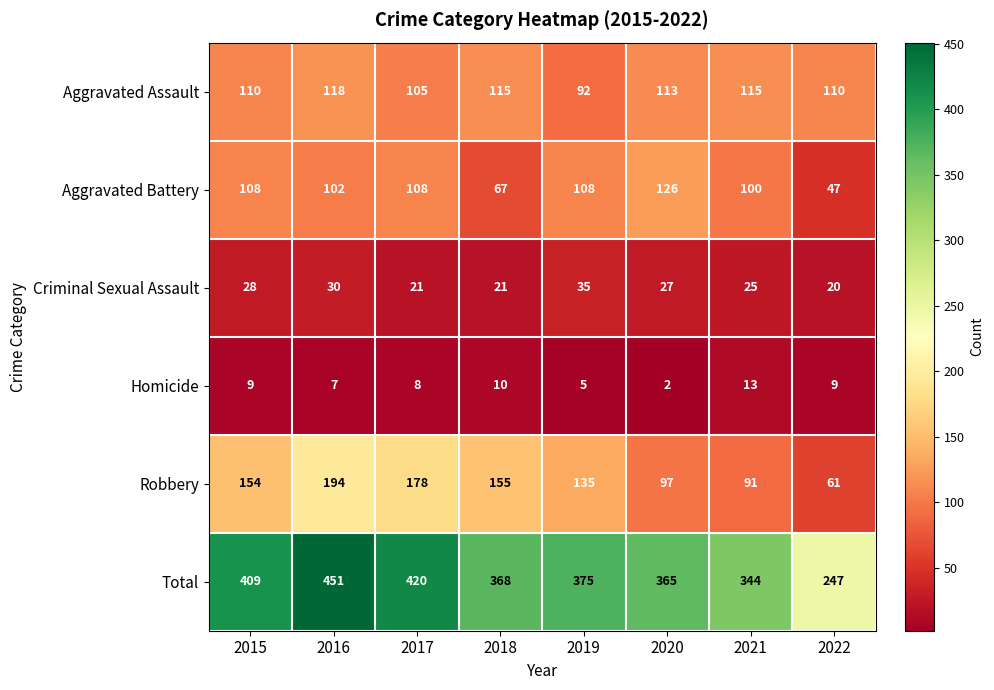

At which category is the sum across all series the highest?

2016